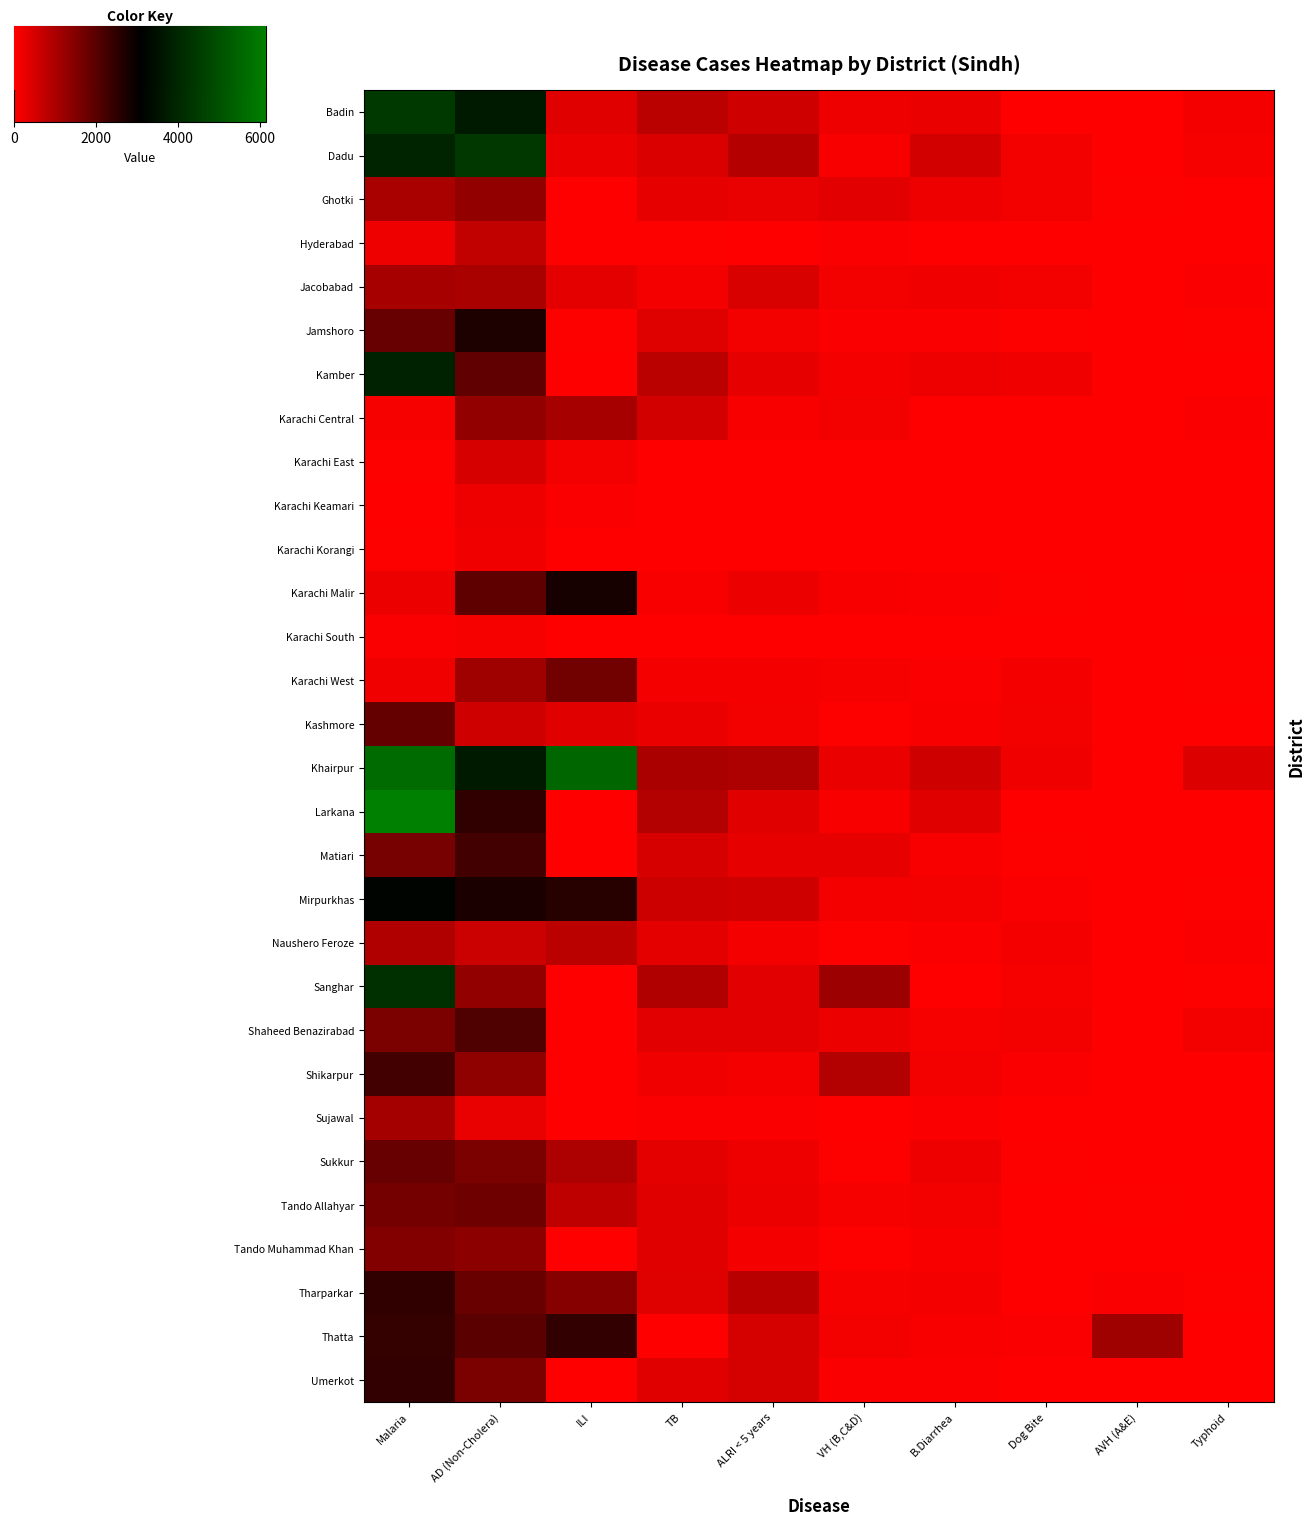

At how many categories does at least one series exceed 1018?

6